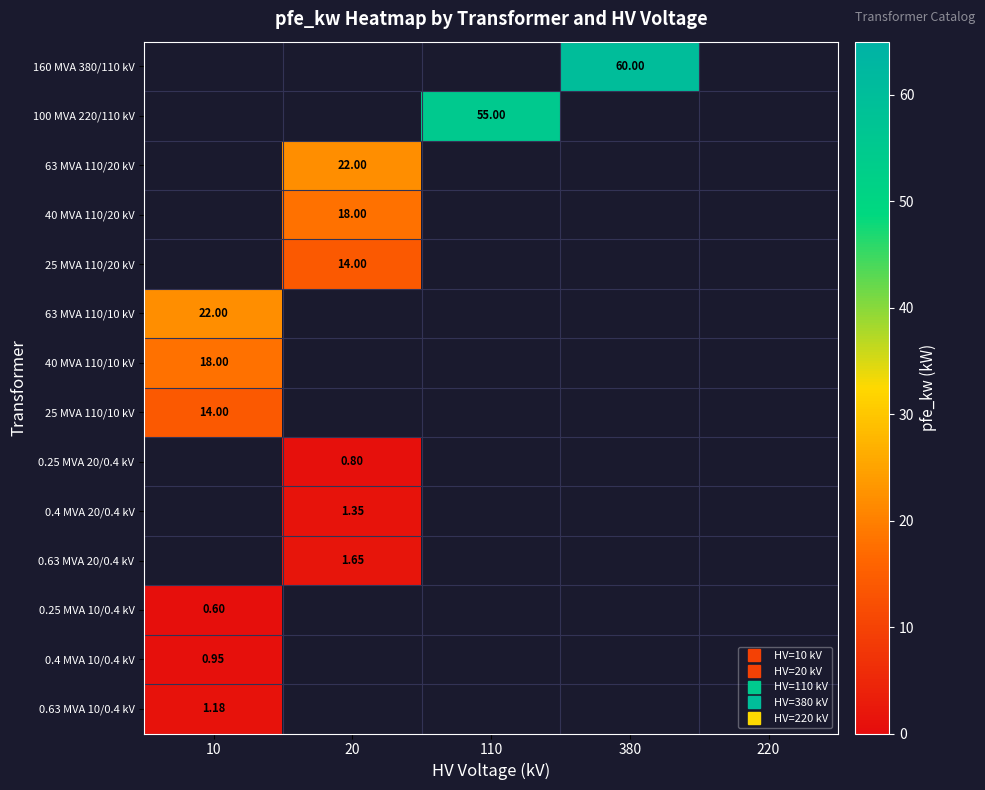

How many categories are shown in the chart?

5